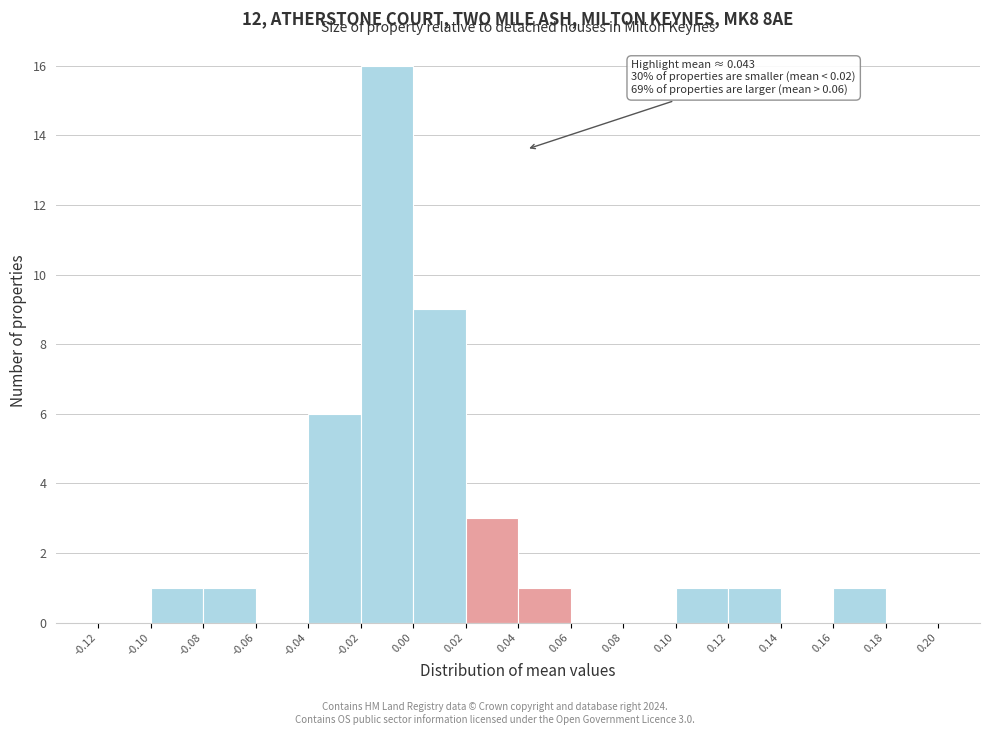

Which range on the x-axis has the tallest bar?

-0.02 to 0.00